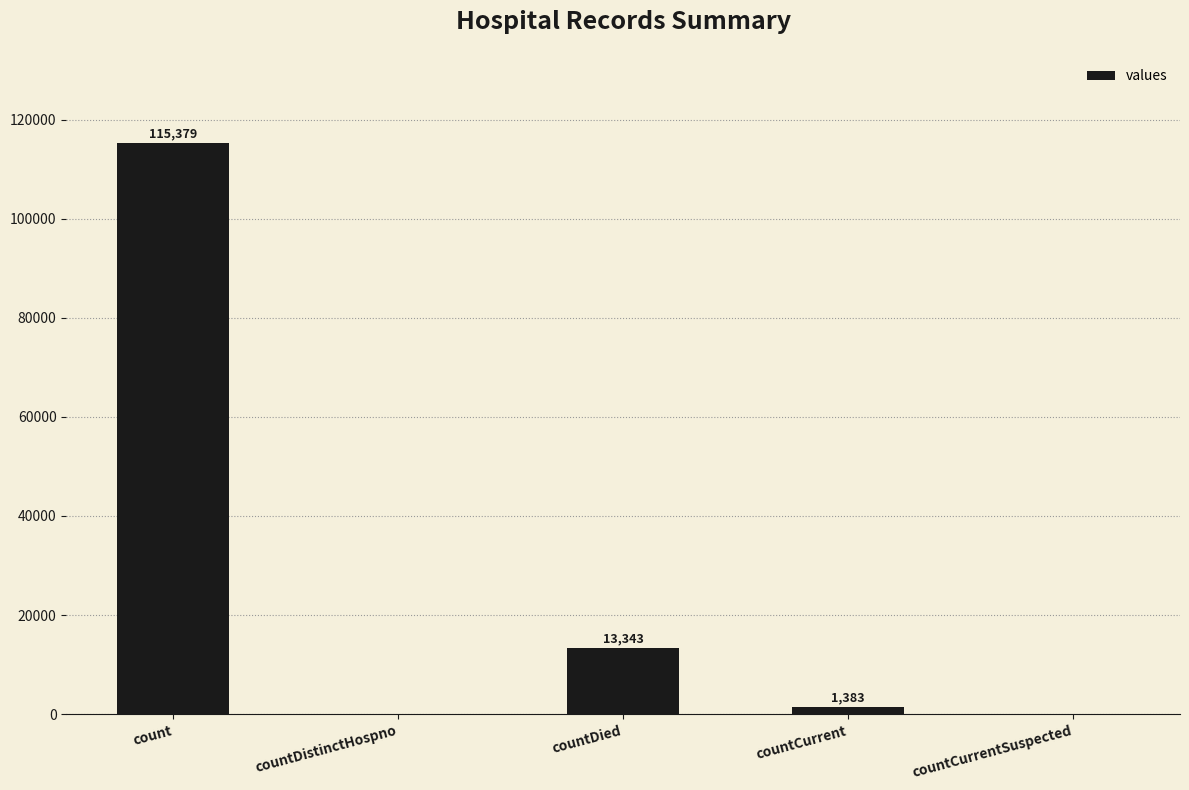

How many distinct data groups are displayed?

1